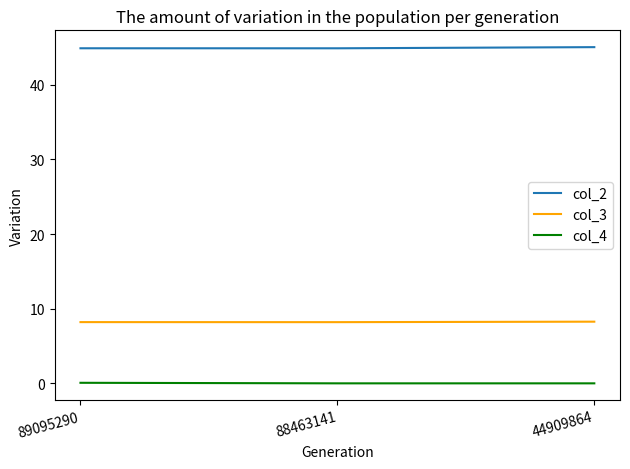

Rank the series by their maximum value, from lowest to highest.

col_4, col_3, col_2